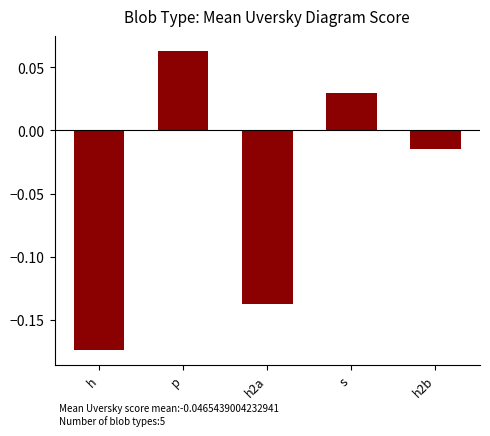

Which category has the highest value across all series?

p